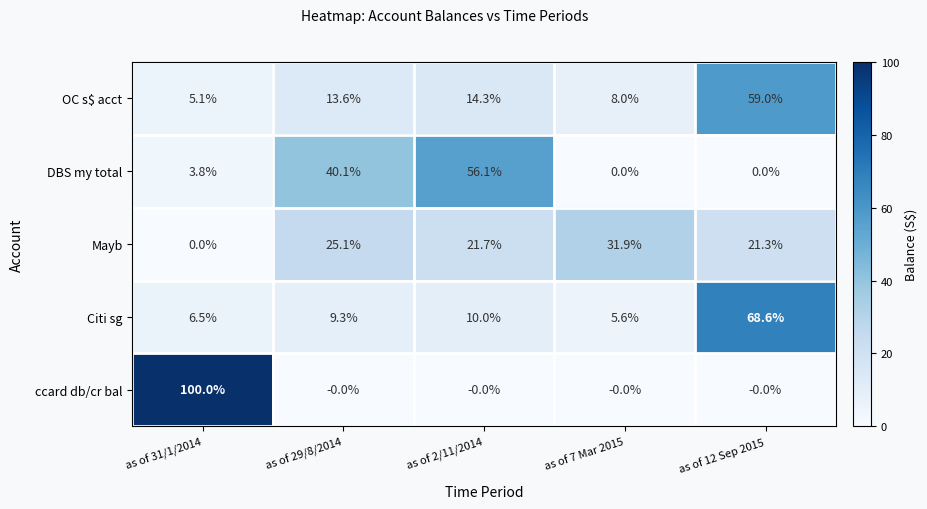

True or false: OC s$ acct has a value of 14.3 at as of 2/11/2014.

True